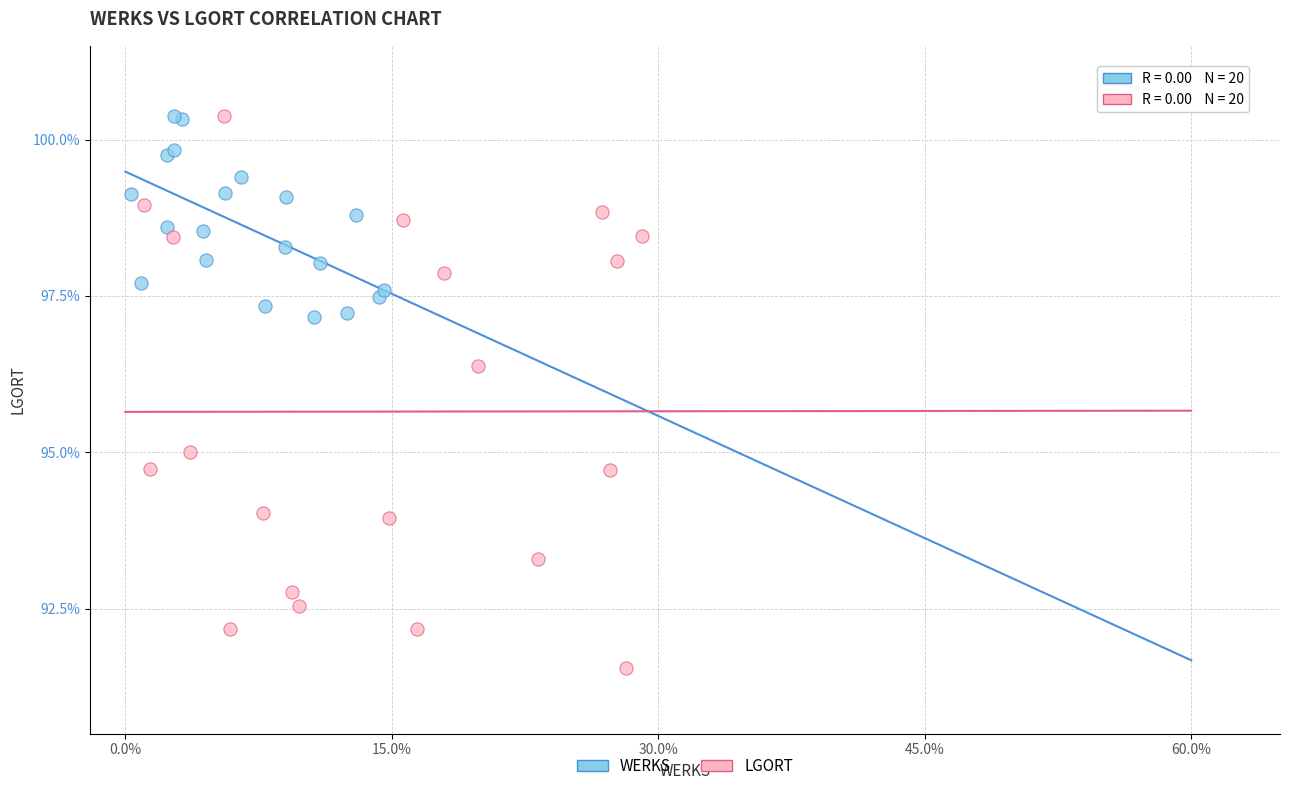

What are all the series names shown in the legend?

WERKS, LGORT